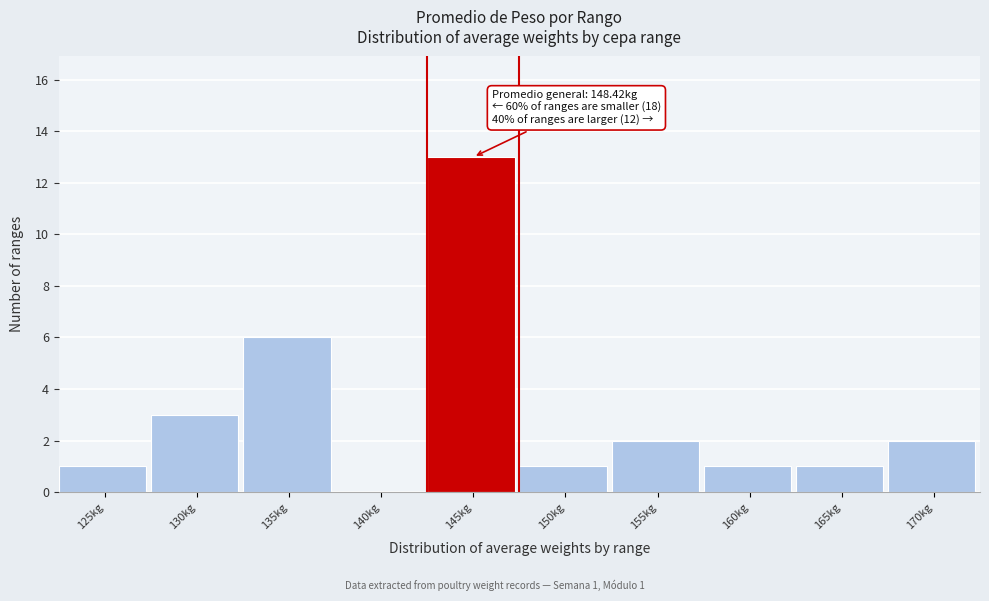

Reading right to left, transcribe all the data shown in this chart.

170kg=2	165kg=1	160kg=1	155kg=2	150kg=1	145kg=13	140kg=0	135kg=6	130kg=3	125kg=1